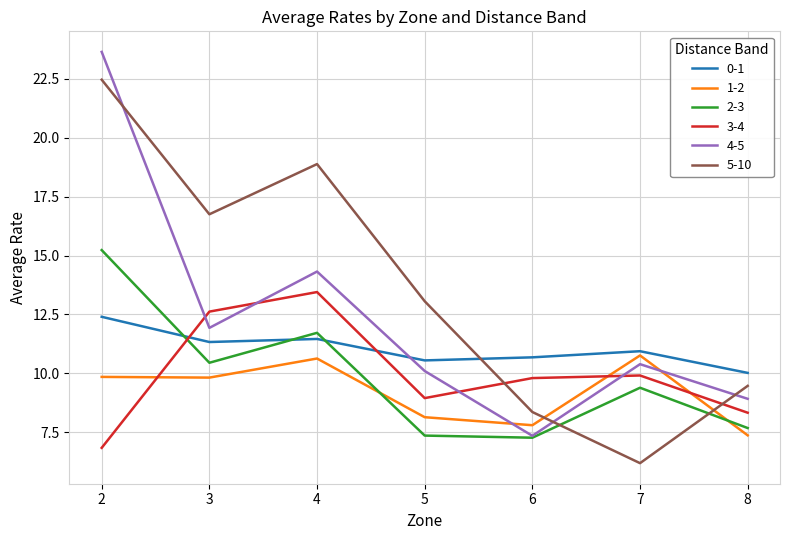

Rank the series by their maximum value, from highest to lowest.

4-5, 5-10, 2-3, 3-4, 0-1, 1-2